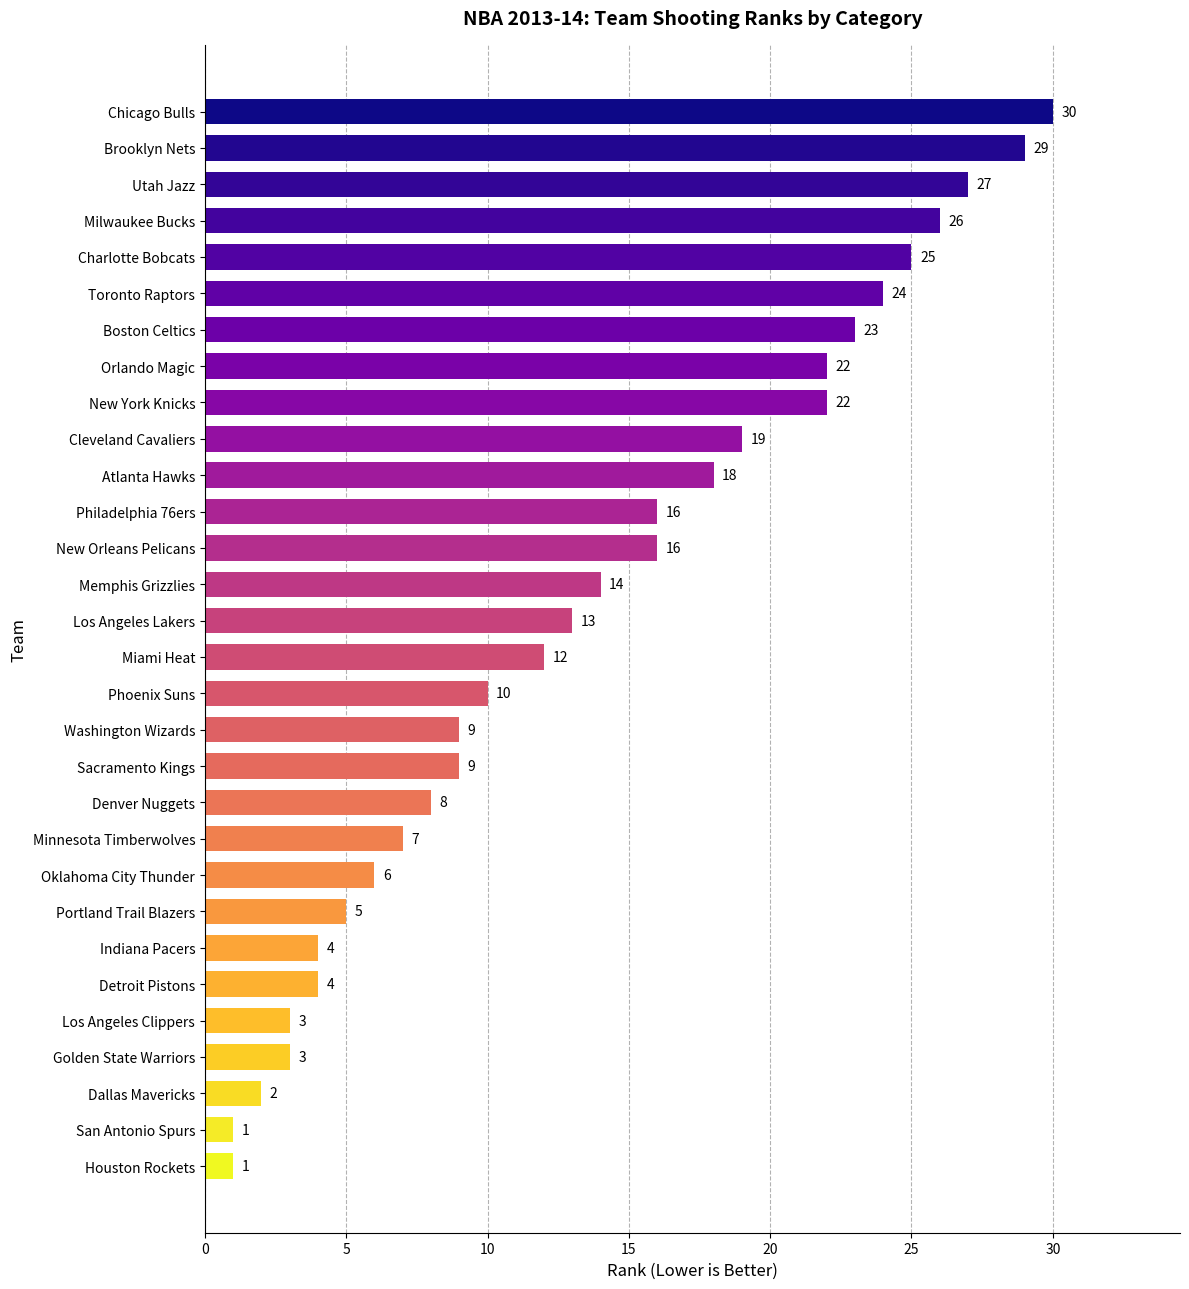

Is it true that the value at Utah Jazz is 27?

True